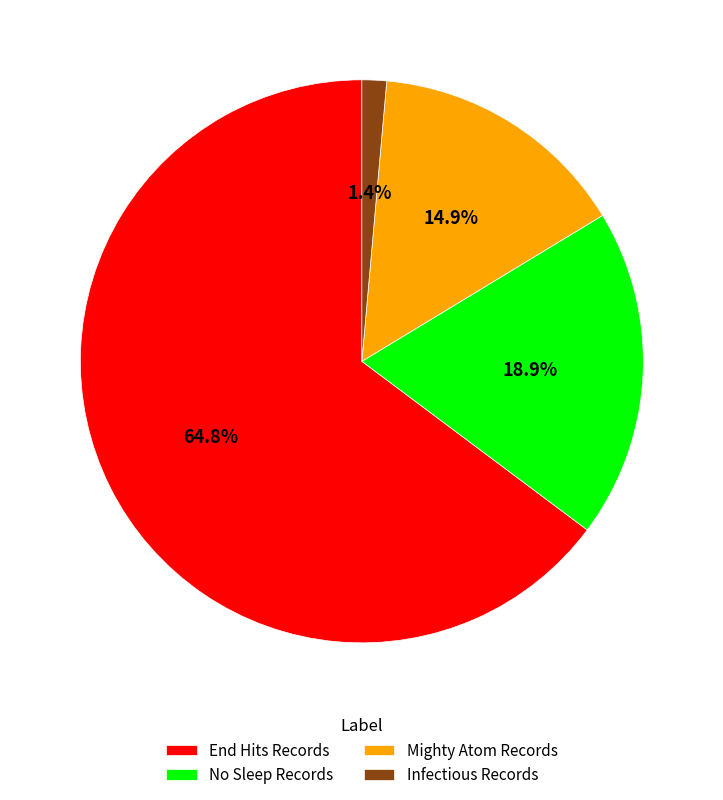

Which slice is the largest?

End Hits Records